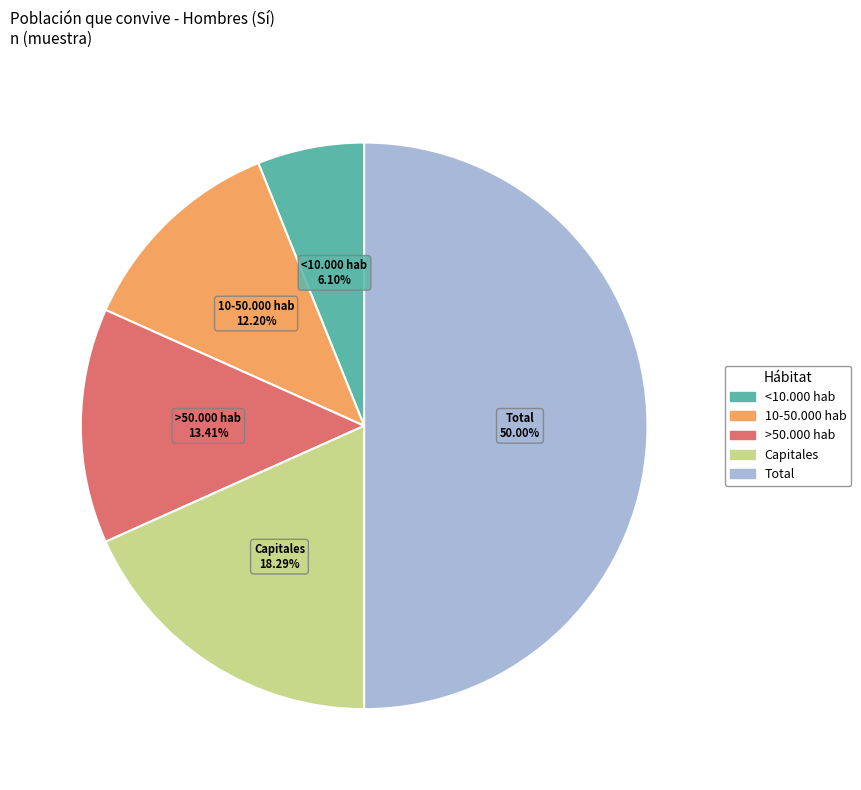

What is the ratio of the value at Capitales to the value at <10.000 hab?

3.0